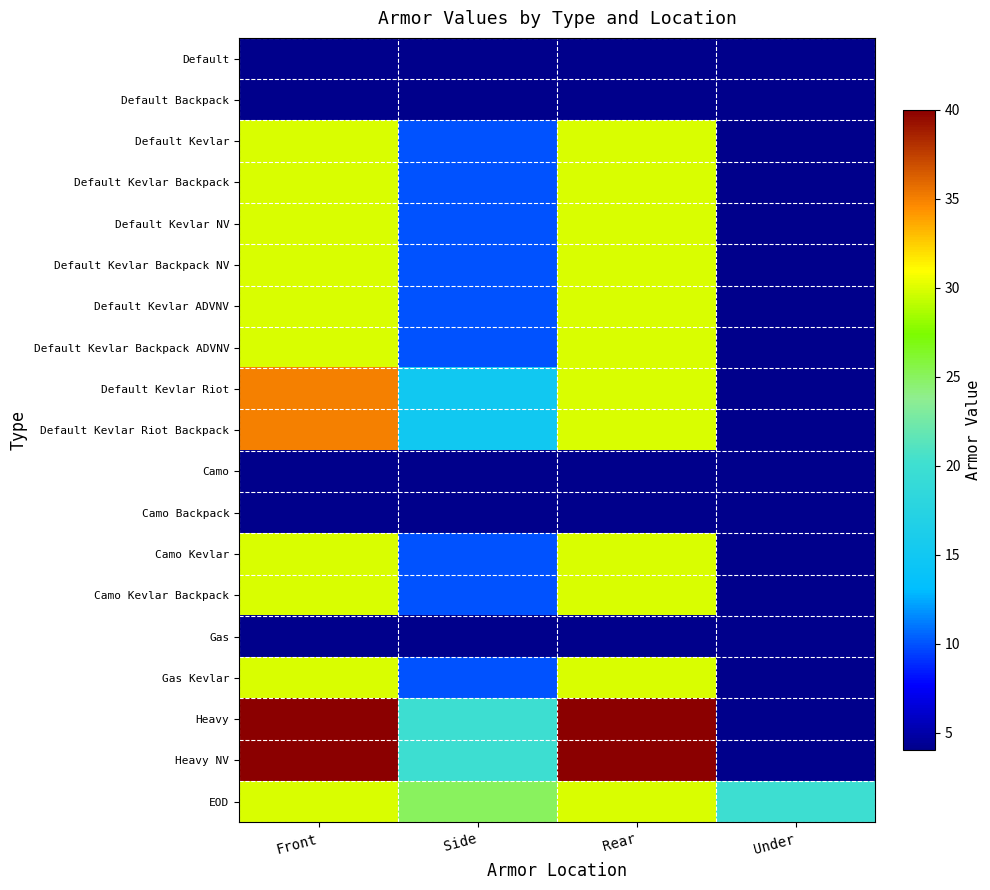

Reading left to right, transcribe all the data shown in this chart.

Default: Front=4	Side=4	Rear=4	Under=4
Default Backpack: Front=4	Side=4	Rear=4	Under=4
Default Kevlar: Front=30	Side=10	Rear=30	Under=4
Default Kevlar Backpack: Front=30	Side=10	Rear=30	Under=4
Default Kevlar NV: Front=30	Side=10	Rear=30	Under=4
Default Kevlar Backpack NV: Front=30	Side=10	Rear=30	Under=4
Default Kevlar ADVNV: Front=30	Side=10	Rear=30	Under=4
Default Kevlar Backpack ADVNV: Front=30	Side=10	Rear=30	Under=4
Default Kevlar Riot: Front=35	Side=15	Rear=30	Under=4
Default Kevlar Riot Backpack: Front=35	Side=15	Rear=30	Under=4
Camo: Front=4	Side=4	Rear=4	Under=4
Camo Backpack: Front=4	Side=4	Rear=4	Under=4
Camo Kevlar: Front=30	Side=10	Rear=30	Under=4
Camo Kevlar Backpack: Front=30	Side=10	Rear=30	Under=4
Gas: Front=4	Side=4	Rear=4	Under=4
Gas Kevlar: Front=30	Side=10	Rear=30	Under=4
Heavy: Front=40	Side=20	Rear=40	Under=4
Heavy NV: Front=40	Side=20	Rear=40	Under=4
EOD: Front=30	Side=25	Rear=30	Under=20